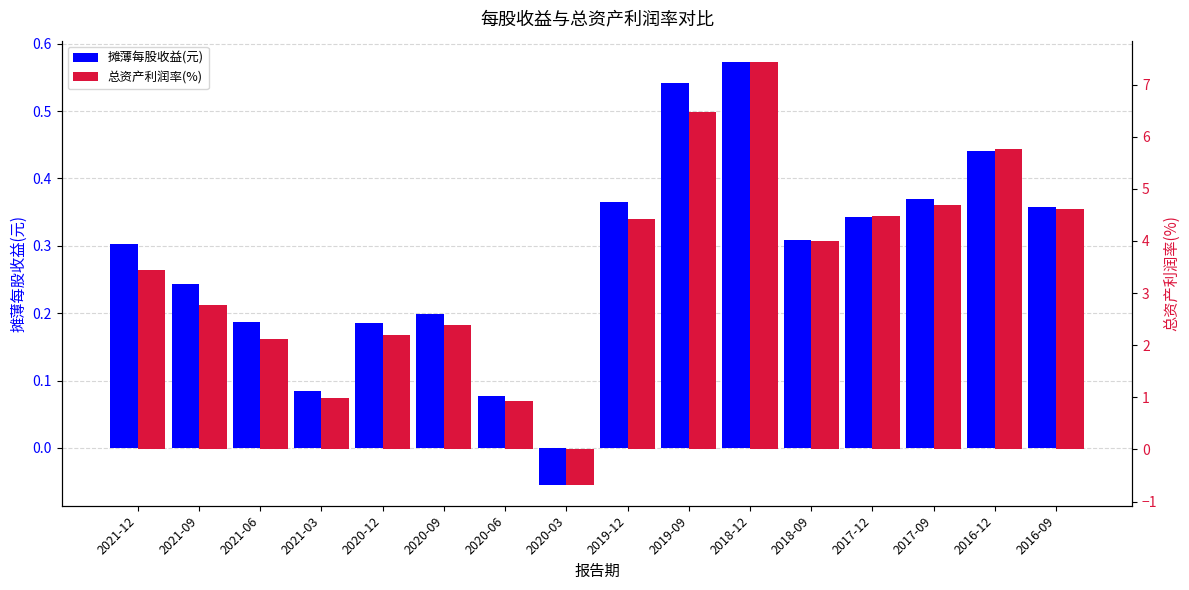

The value of 摊薄每股收益(元) at 2018-09 is 0.3. True or false?

True